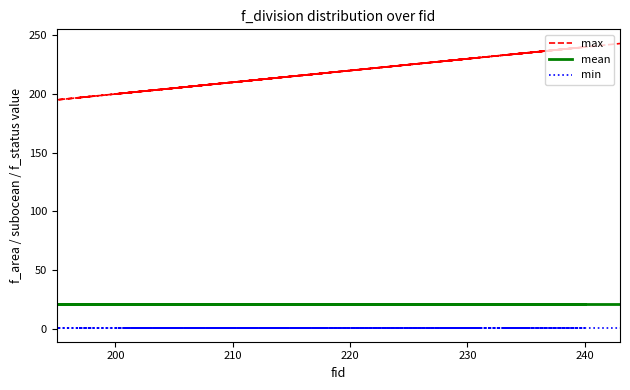

Read the max value at 240, to the nearest 10.

240